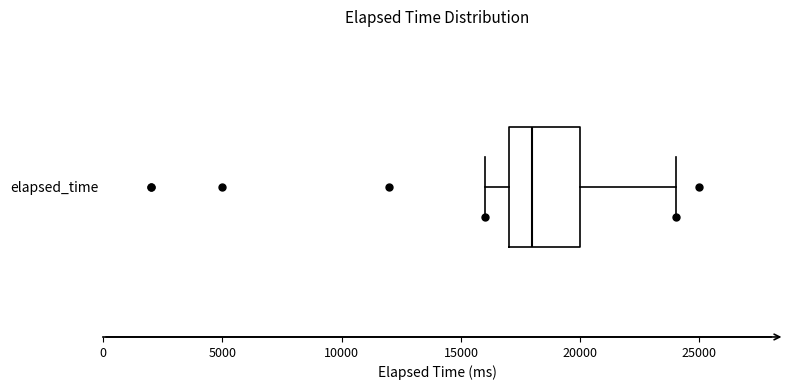

Where is the left edge of the box for elapsed_time on the x-axis? The values are not printed on the chart, so give them approximately, as read against the axis.

17000